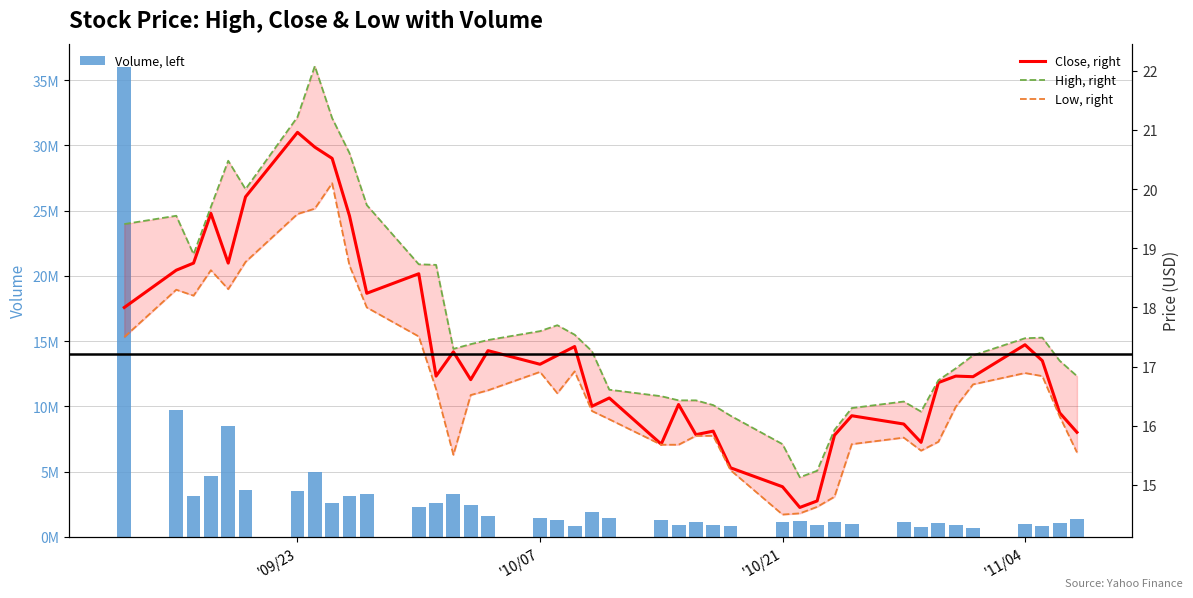

Reading left to right, transcribe all the data shown in this chart.

Volume, left: 35993700.0	9758100.0	3170900.0	4702500.0	8514900.0	3598300.0	3524000.0	5008100.0	2624900.0	3126200.0	3289700.0	2313000.0	2619200.0	3317500.0	2462400.0	1575900.0	1427100.0	1310500.0	832600.0	1885900.0	1456200.0	1292100.0	885300.0	1117300.0	938700.0	835500.0	1125000.0	1207100.0	894500.0	1116400.0	1023400.0	1184700.0	752700.0	1092500.0	918100.0	705600.0	996600.0	849500.0	1055900.0	1403800.0
Close, right: 18.0	18.6	18.8	19.6	18.8	19.9	21.0	20.7	20.5	19.5	18.2	18.6	16.8	17.2	16.8	17.3	17.0	17.2	17.3	16.3	16.5	15.7	16.4	15.9	15.9	15.3	15.0	14.6	14.7	15.8	16.2	16.0	15.7	16.7	16.8	16.8	17.4	17.1	16.2	15.9
High, right: 19.4	19.5	18.9	19.7	20.5	20.0	21.2	22.1	21.2	20.6	19.7	18.7	18.7	17.3	17.4	17.5	17.6	17.7	17.5	17.3	16.6	16.5	16.4	16.4	16.4	16.2	15.7	15.1	15.2	15.9	16.3	16.4	16.2	16.8	17.0	17.2	17.5	17.5	17.1	16.8
Low, right: 17.5	18.3	18.2	18.6	18.3	18.8	19.6	19.7	20.1	18.7	18.0	17.5	16.6	15.5	16.5	16.6	16.9	16.5	16.9	16.2	16.1	15.7	15.7	15.8	15.8	15.2	14.5	14.5	14.6	14.8	15.7	15.8	15.6	15.7	16.3	16.7	16.9	16.8	16.2	15.6